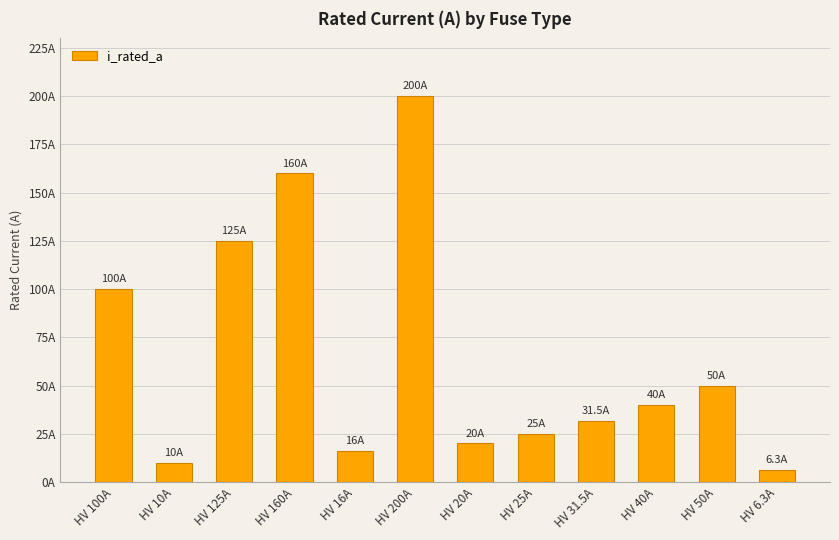

Are the bars horizontal?

No